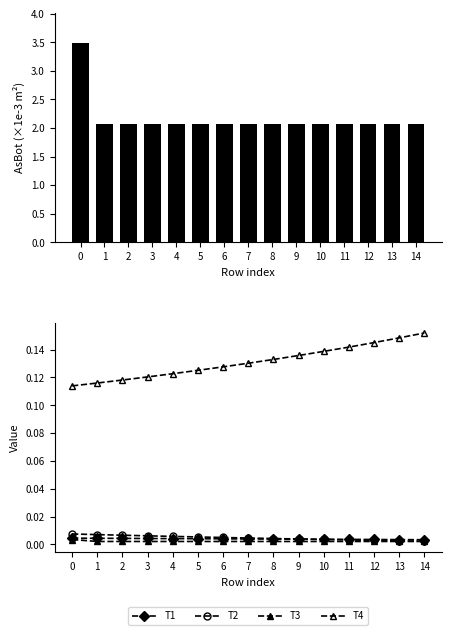

What is the maximum value shown in the chart?

3.5